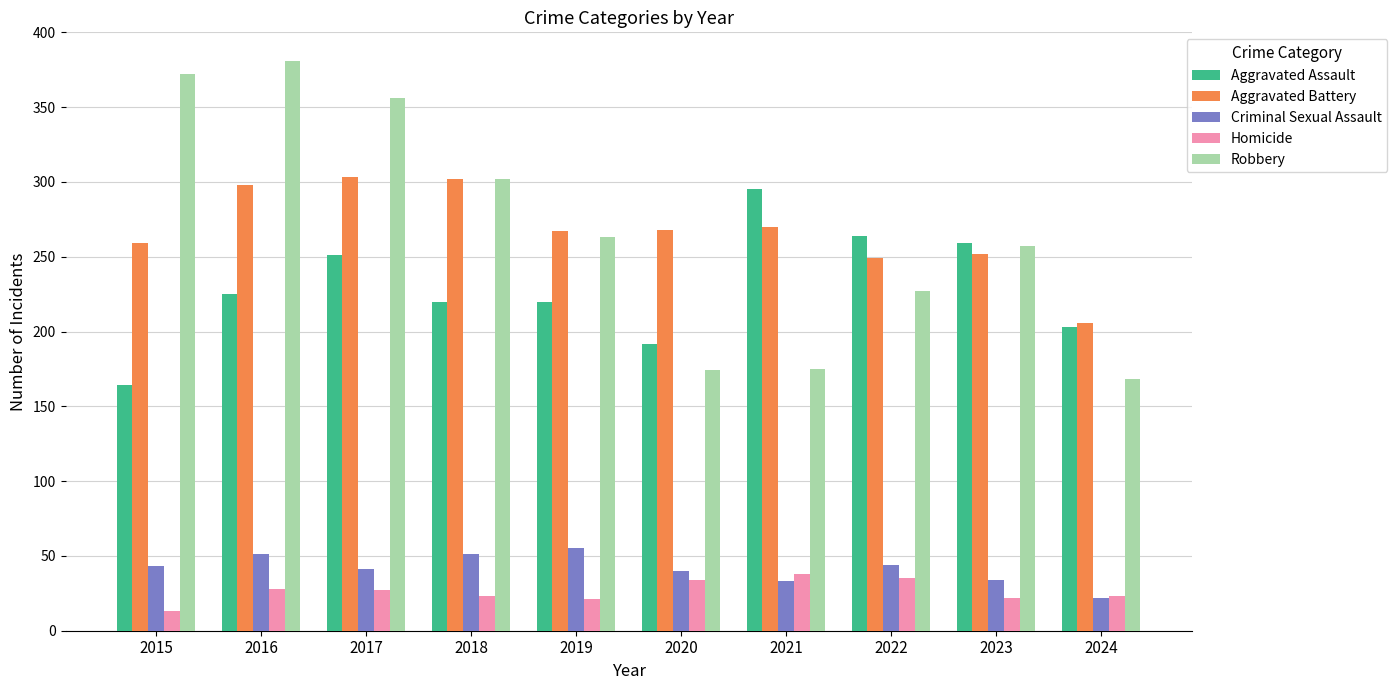

Where is Robbery nearest to the value 274?

2019